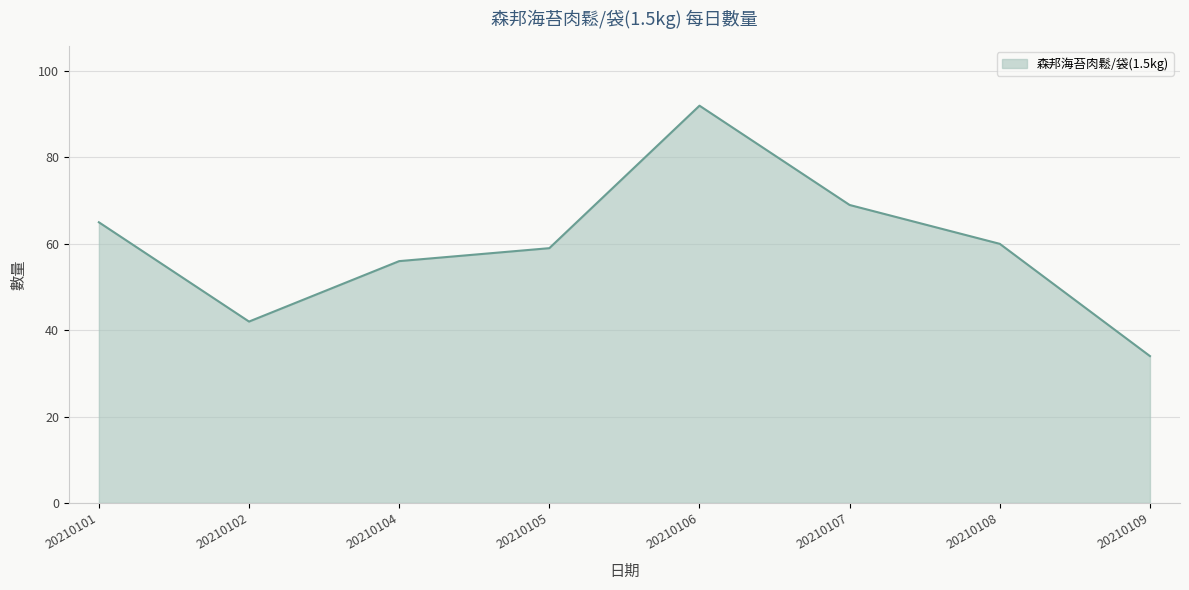

True or false: the data shows 92 at 20210106.

True